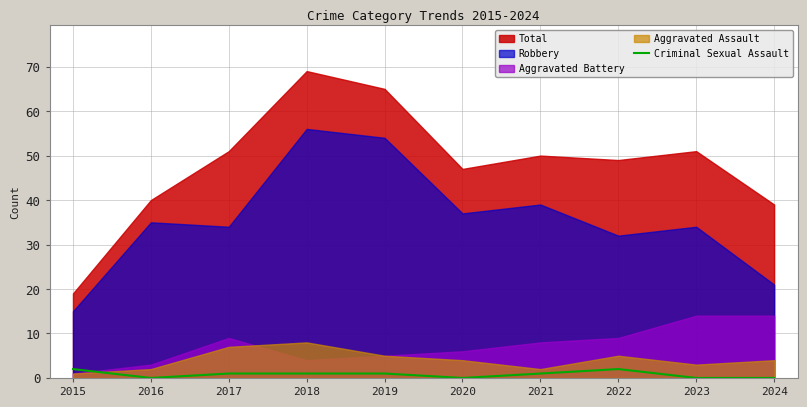

The Criminal Sexual Assault series shows 0 at 2023. True or false?

True